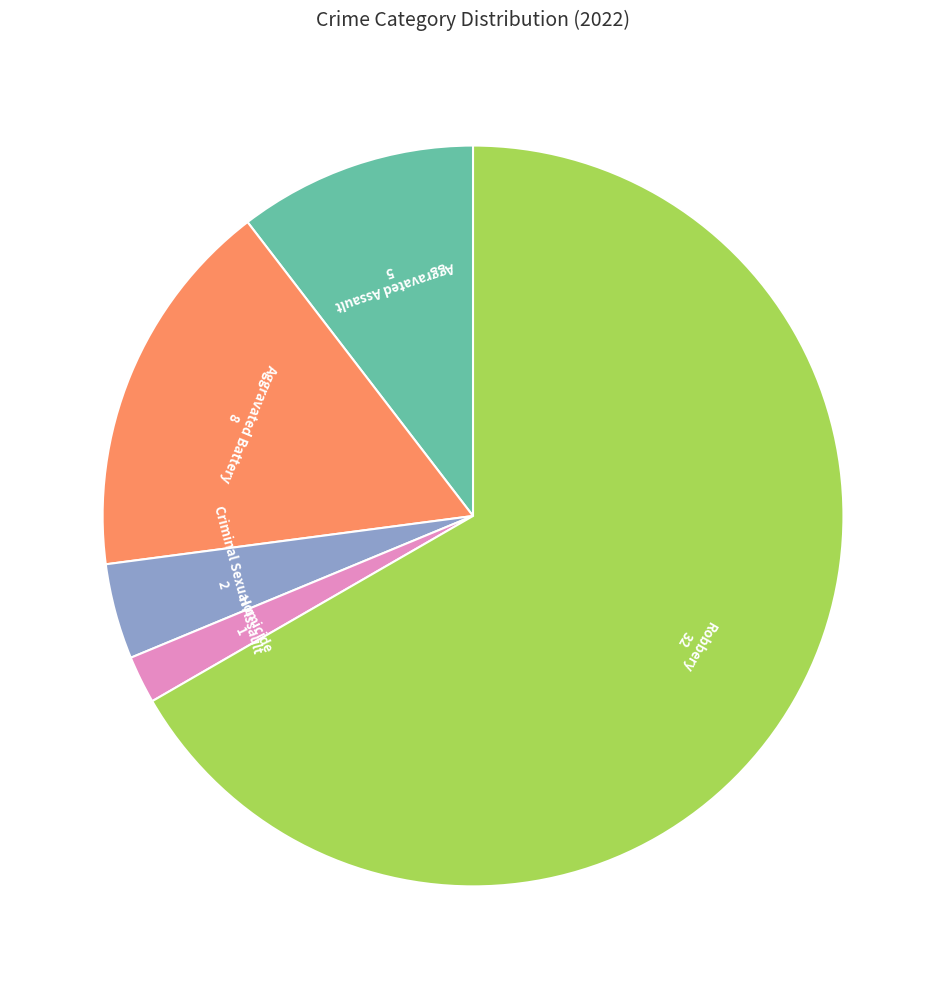

How many segments does this pie chart have?

5